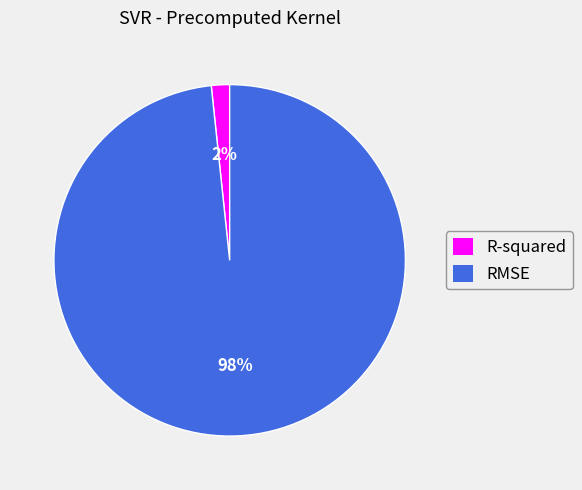

What percentage is the RMSE slice, to the nearest percent?

98%